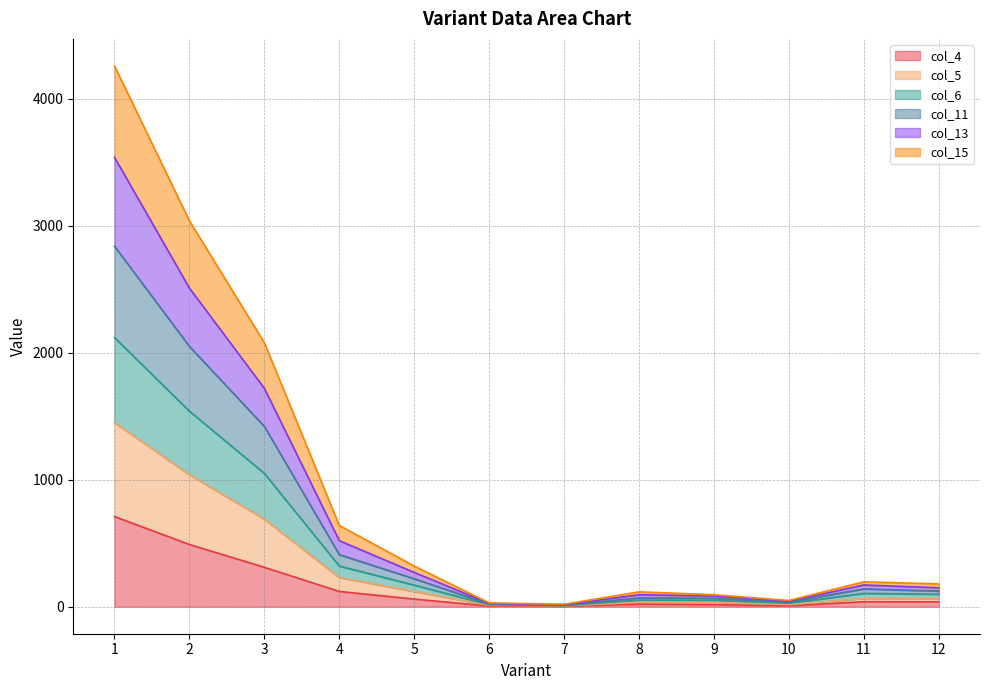

What is the maximum value shown in the chart?

4260